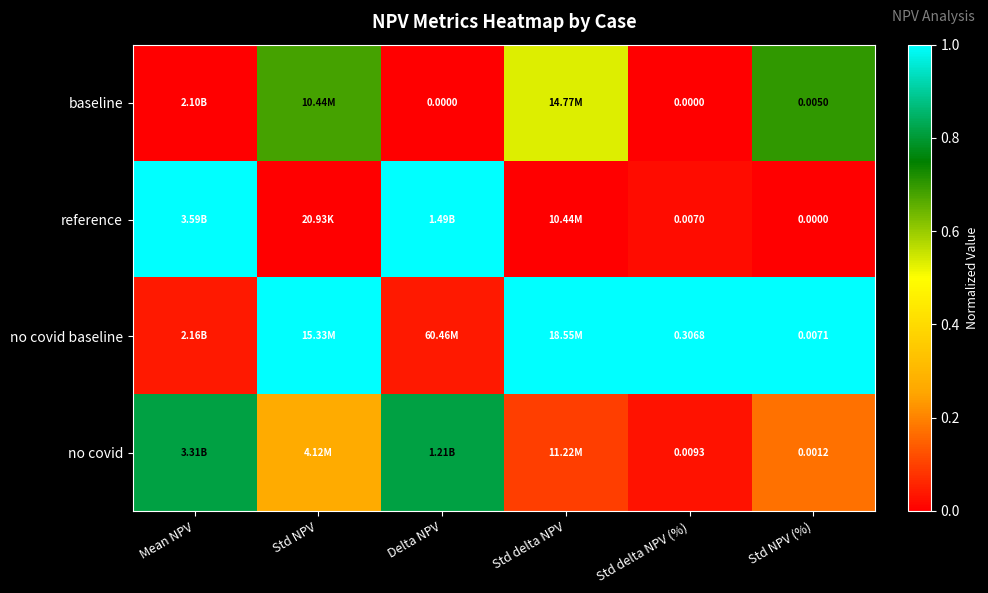

What is the greatest value displayed?

1.0